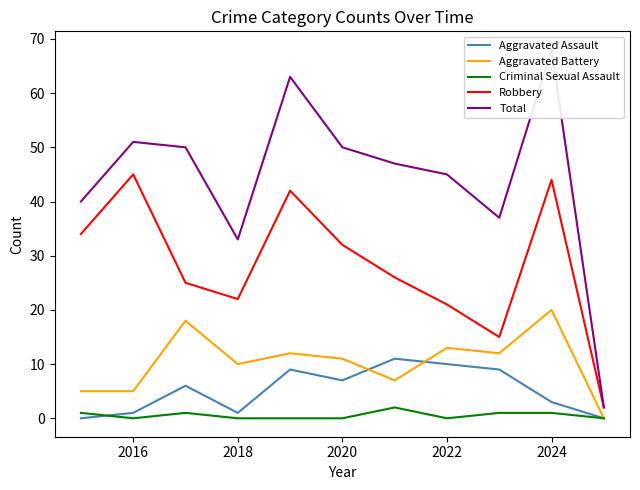

True or false: Criminal Sexual Assault and Robbery cross at least once.

False